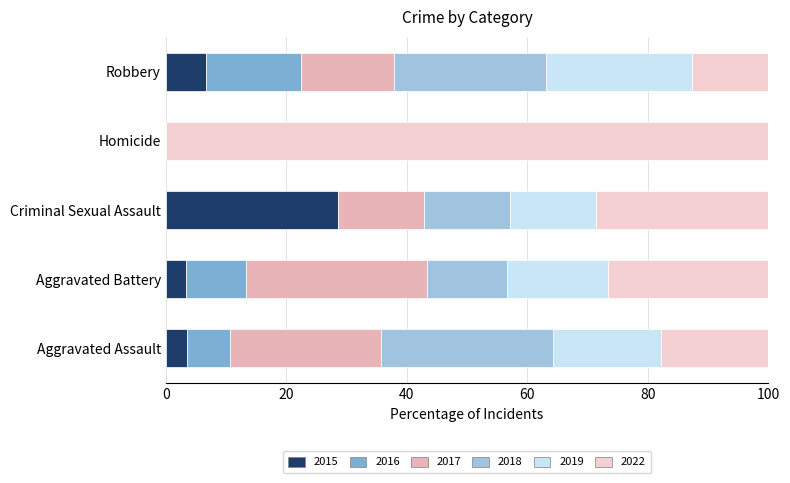

What are all the series names shown in the legend?

2015, 2016, 2017, 2018, 2019, 2022